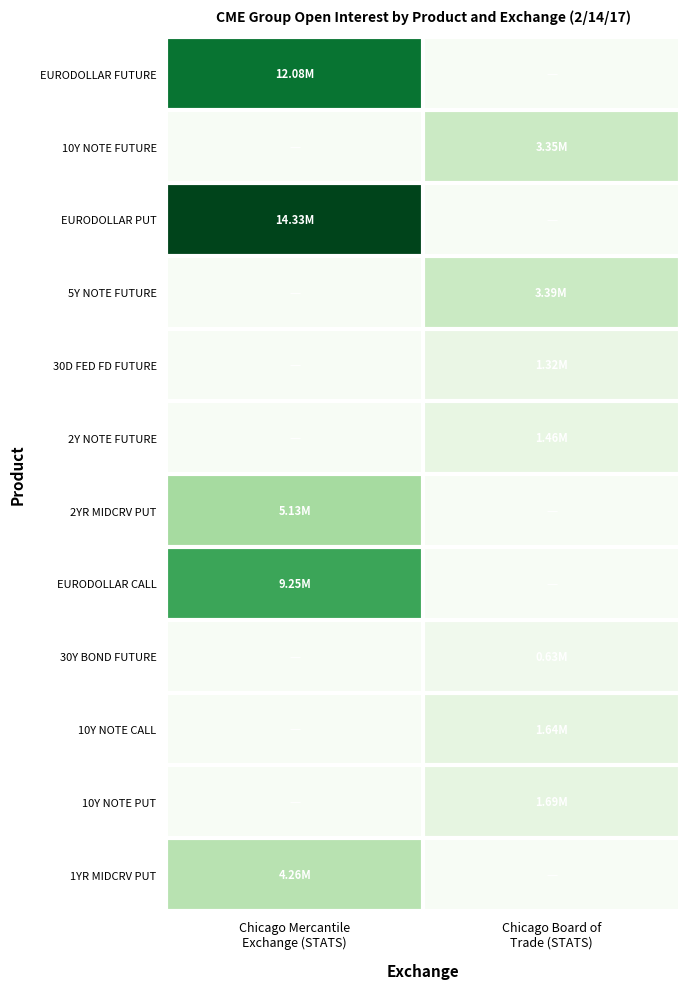

Which label corresponds to the smallest value in the chart?

Chicago Board of
Trade (STATS)